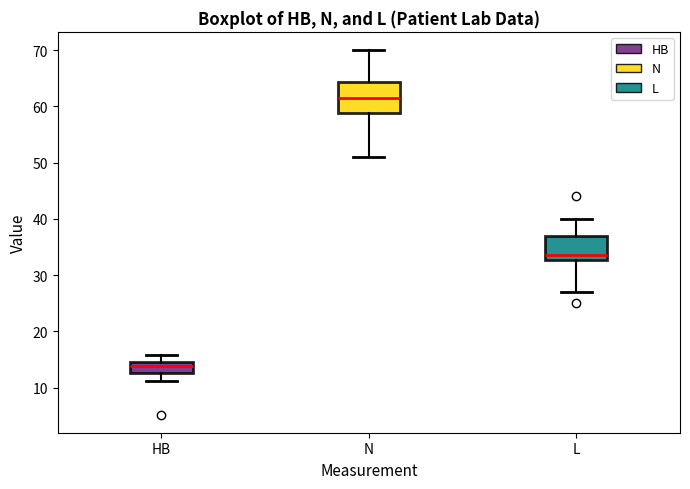

Which box is the tallest, from its lower edge to its upper edge?

N